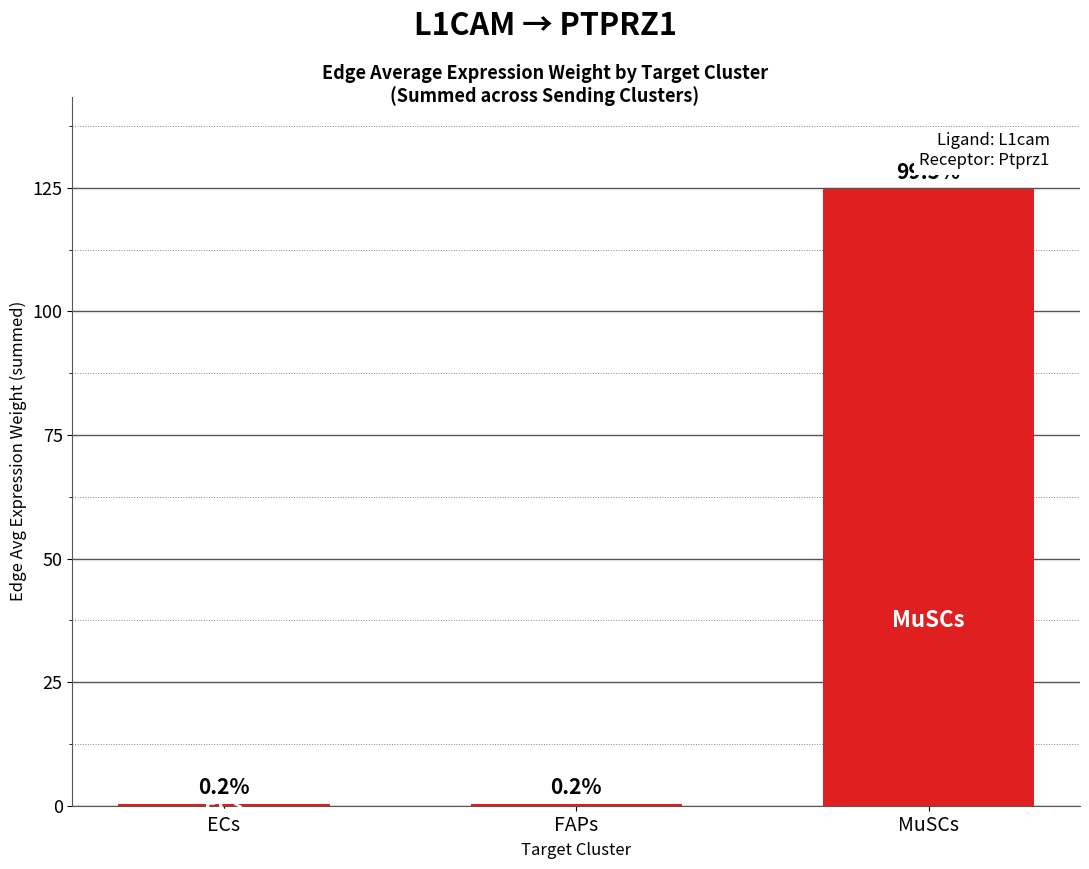

At which label is the value closest to 62?

ECs